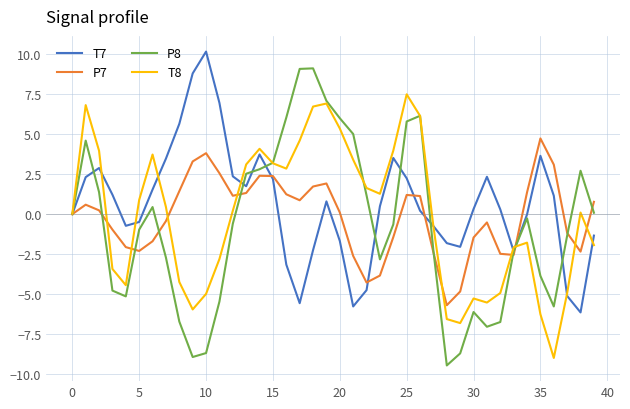

Which series has the largest total across all categories?

T7